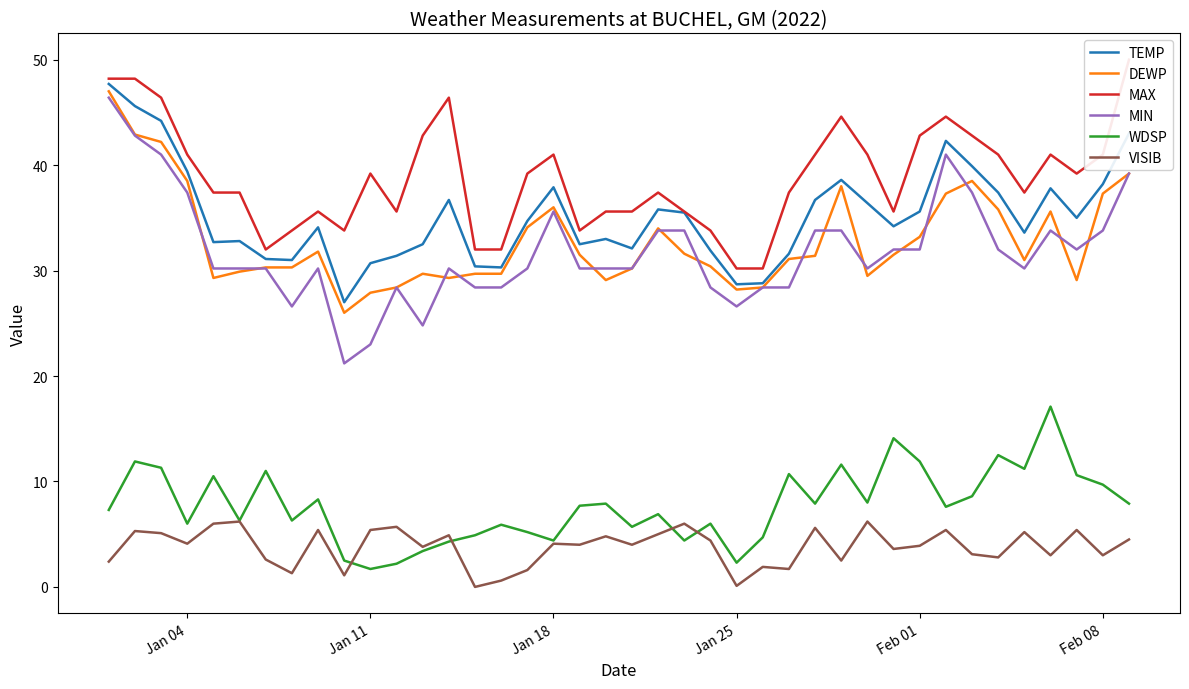

True or false: DEWP and WDSP cross at least once.

False